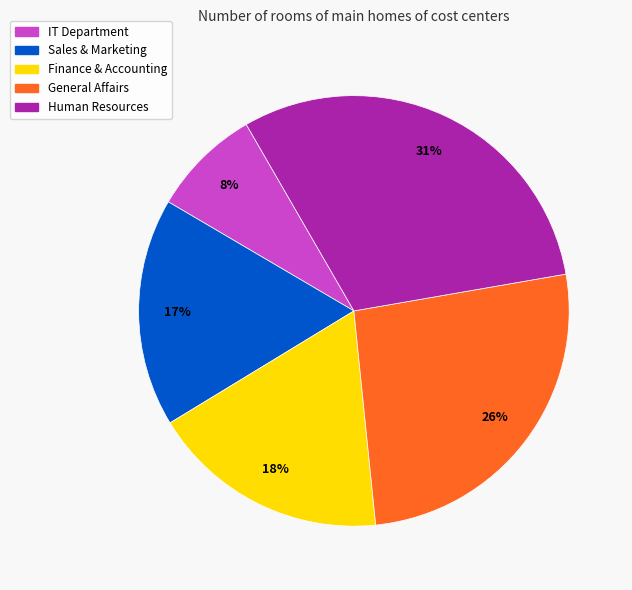

How many slices are in this pie chart?

5